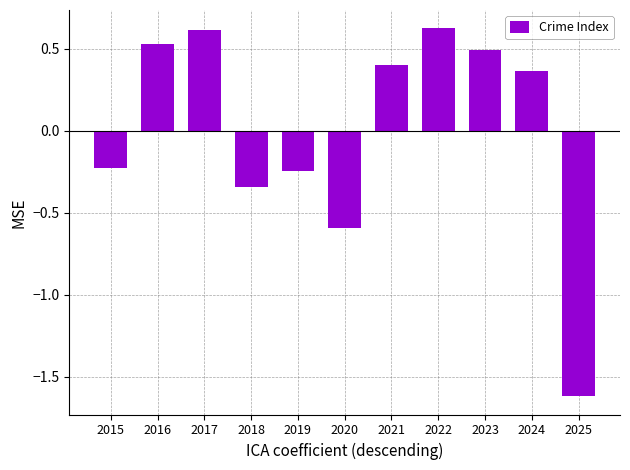

Which label corresponds to the smallest value in the chart?

2025